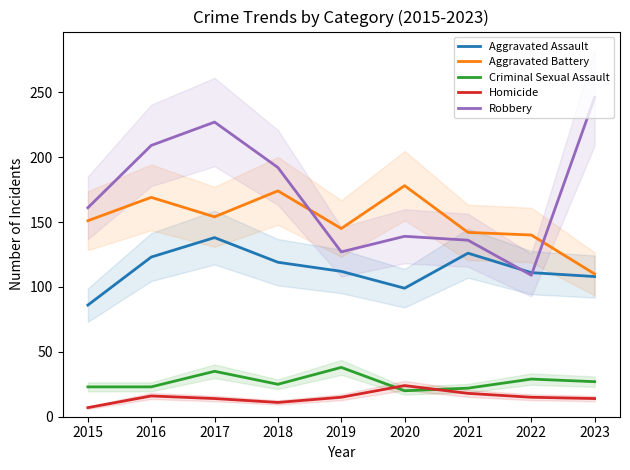

At which category is the sum across all series the highest?

2017